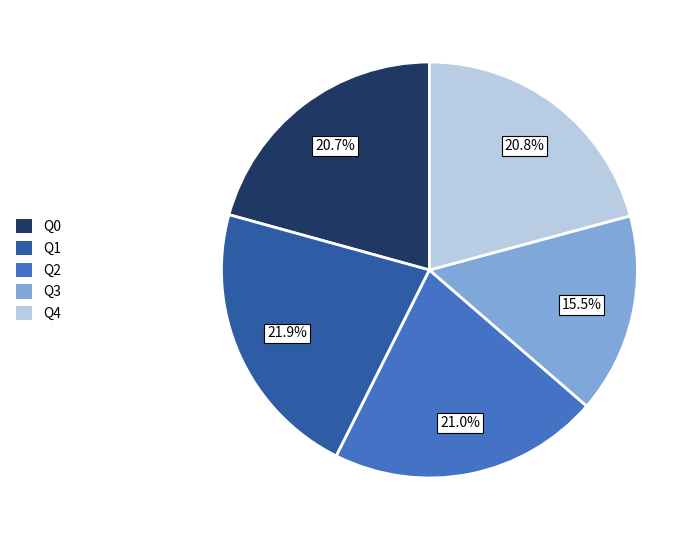

The Q2 slice represents 21% of the pie. True or false?

True